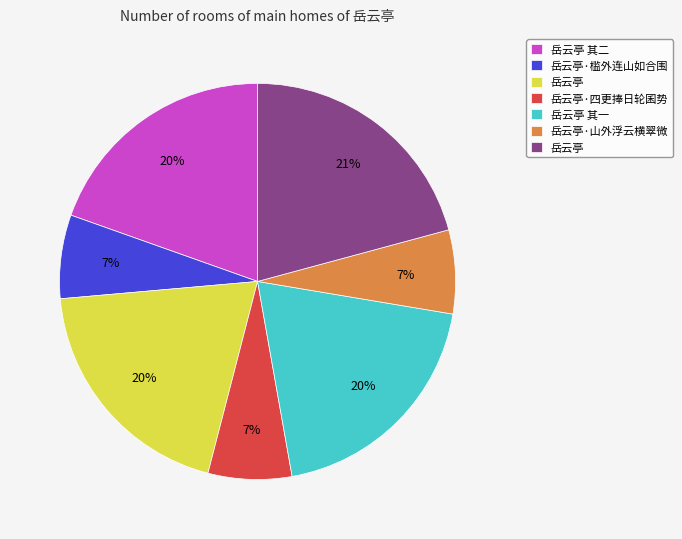

Is there a majority slice in this chart?

No